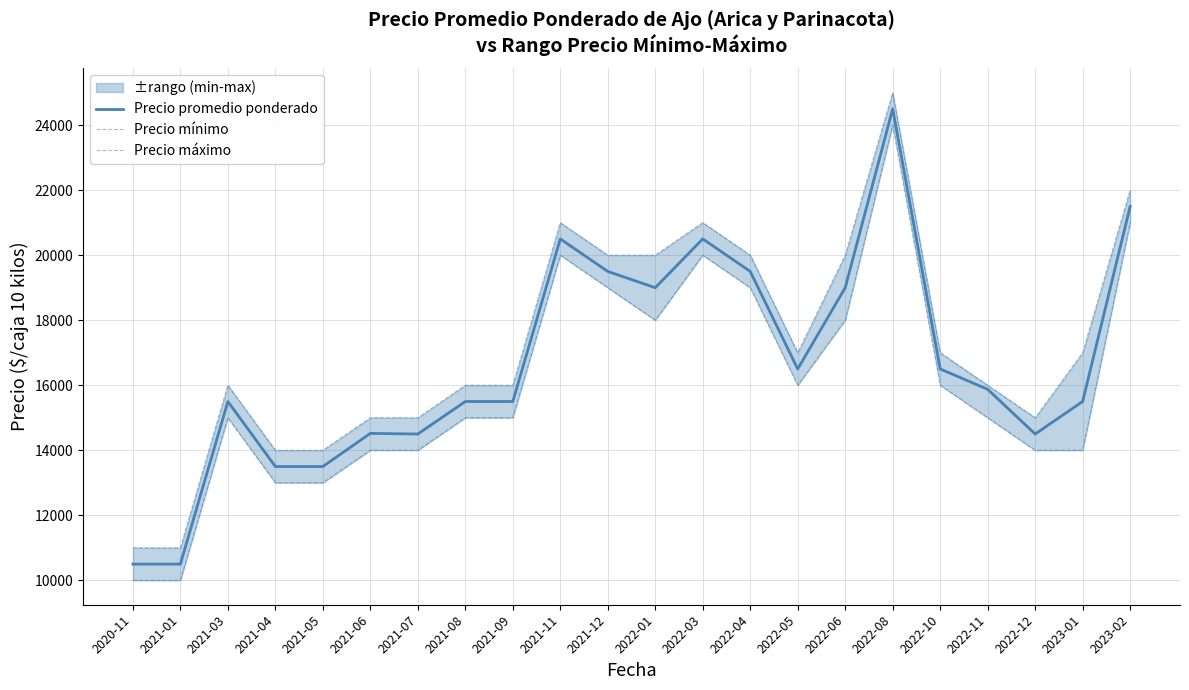

True or false: Precio promedio ponderado has a value of 6043 at 2021-01.

False